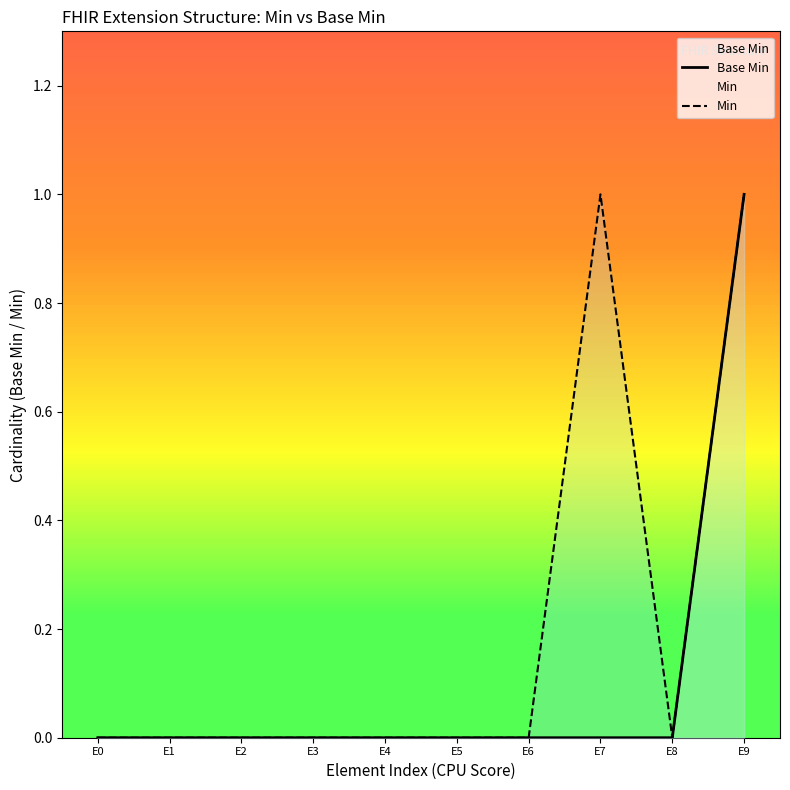

Does the chart display data point markers on the line(s)?

No